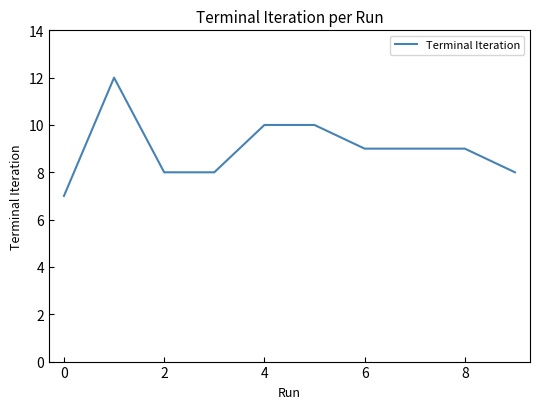

What is the average value?

9